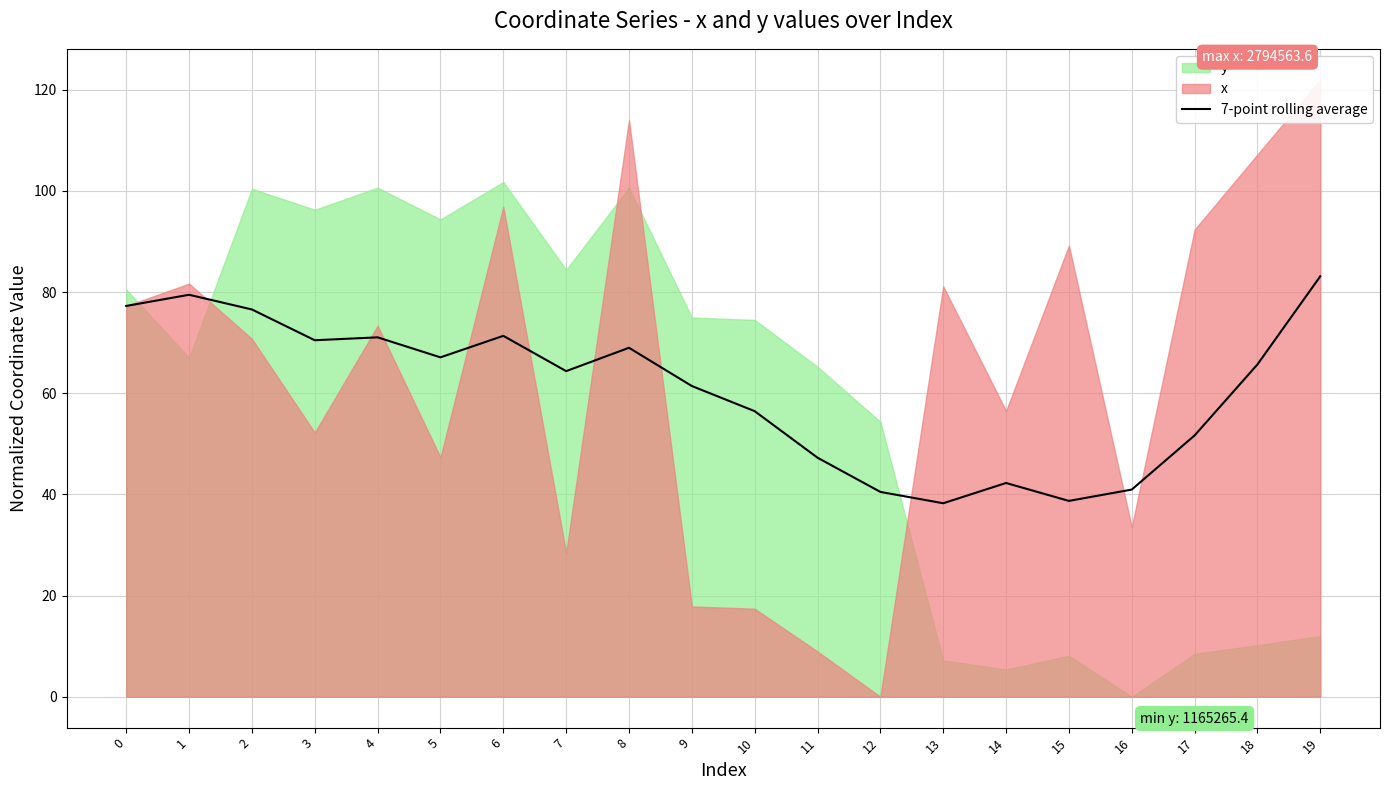

Rank the categories by value from lowest to highest.

13, 15, 12, 16, 14, 11, 17, 10, 9, 7, 18, 5, 8, 3, 4, 6, 2, 0, 1, 19